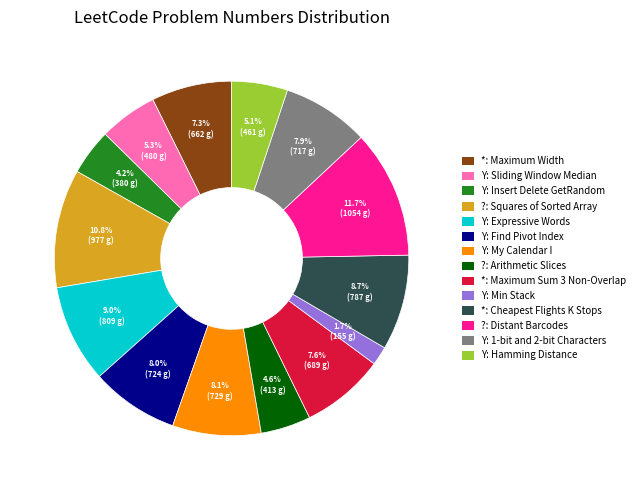

Does any single category account for the majority?

No